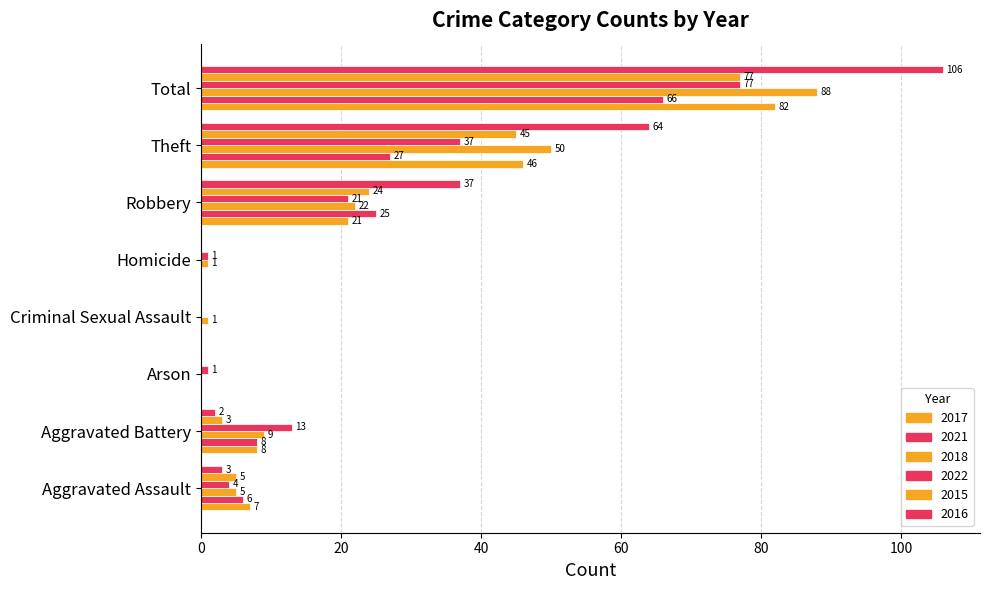

How many series are shown in this chart?

6